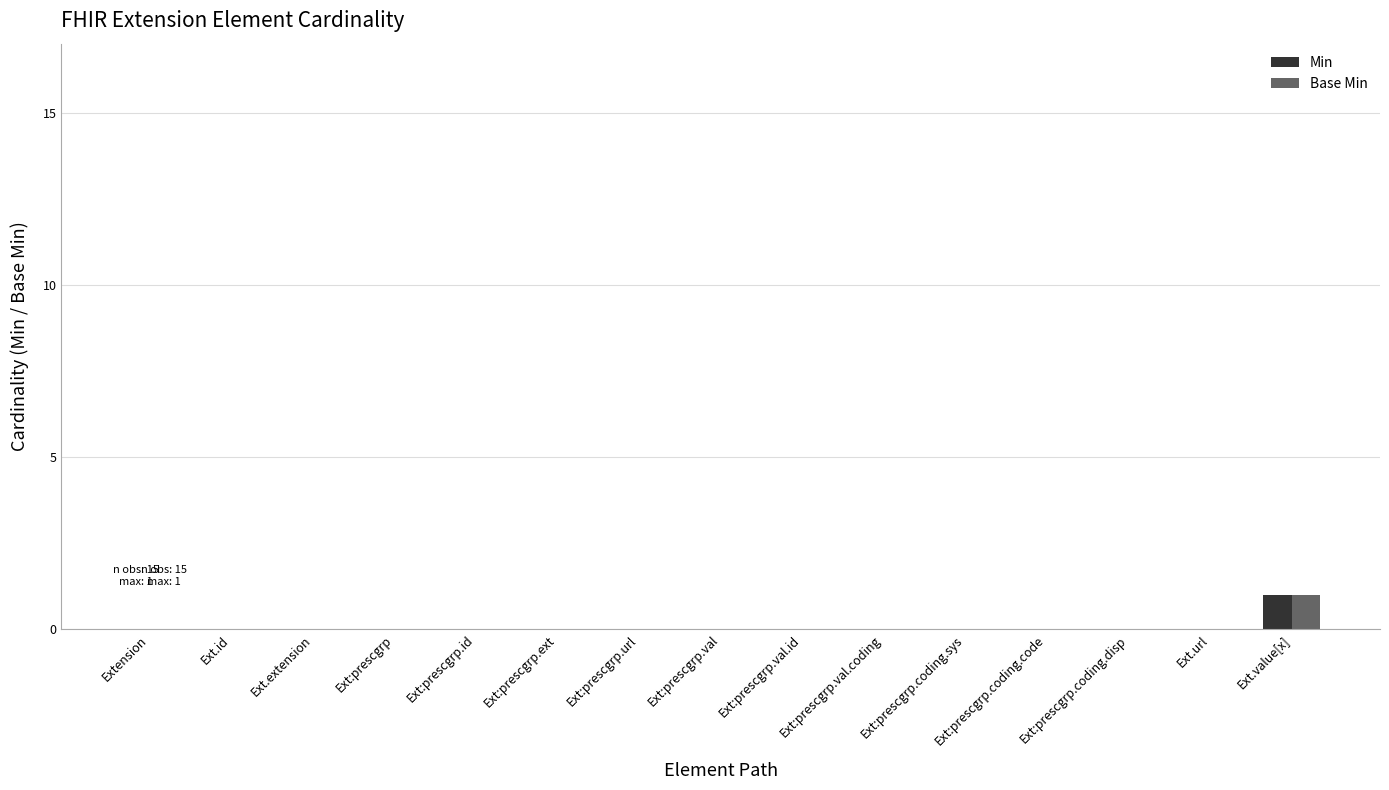

The Base Min series shows 0 at Ext:prescgrp.url. True or false?

True